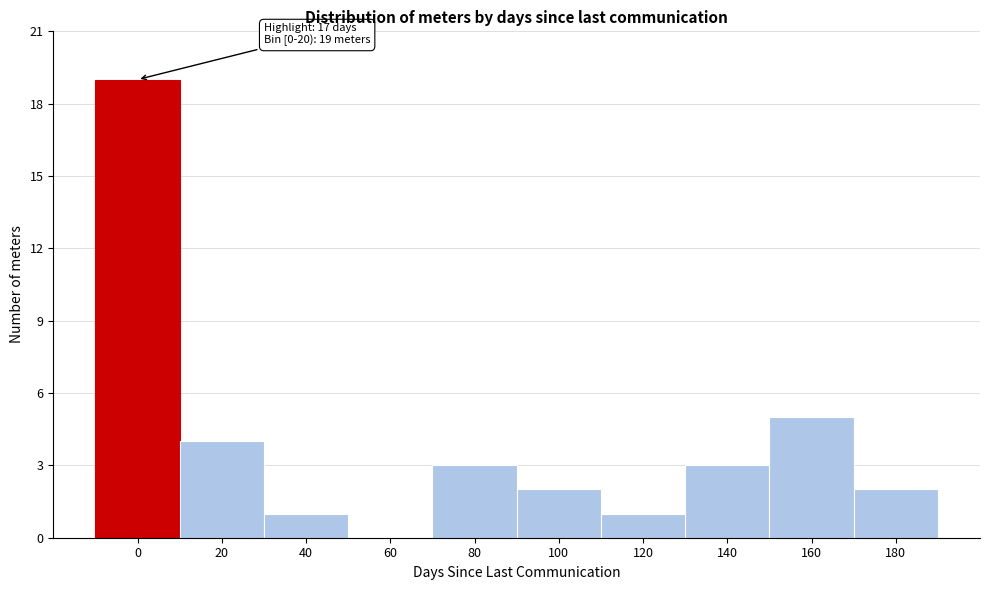

Reading left to right, list all the values displayed in this chart.

0=19	20=4	40=1	60=0	80=3	100=2	120=1	140=3	160=5	180=2